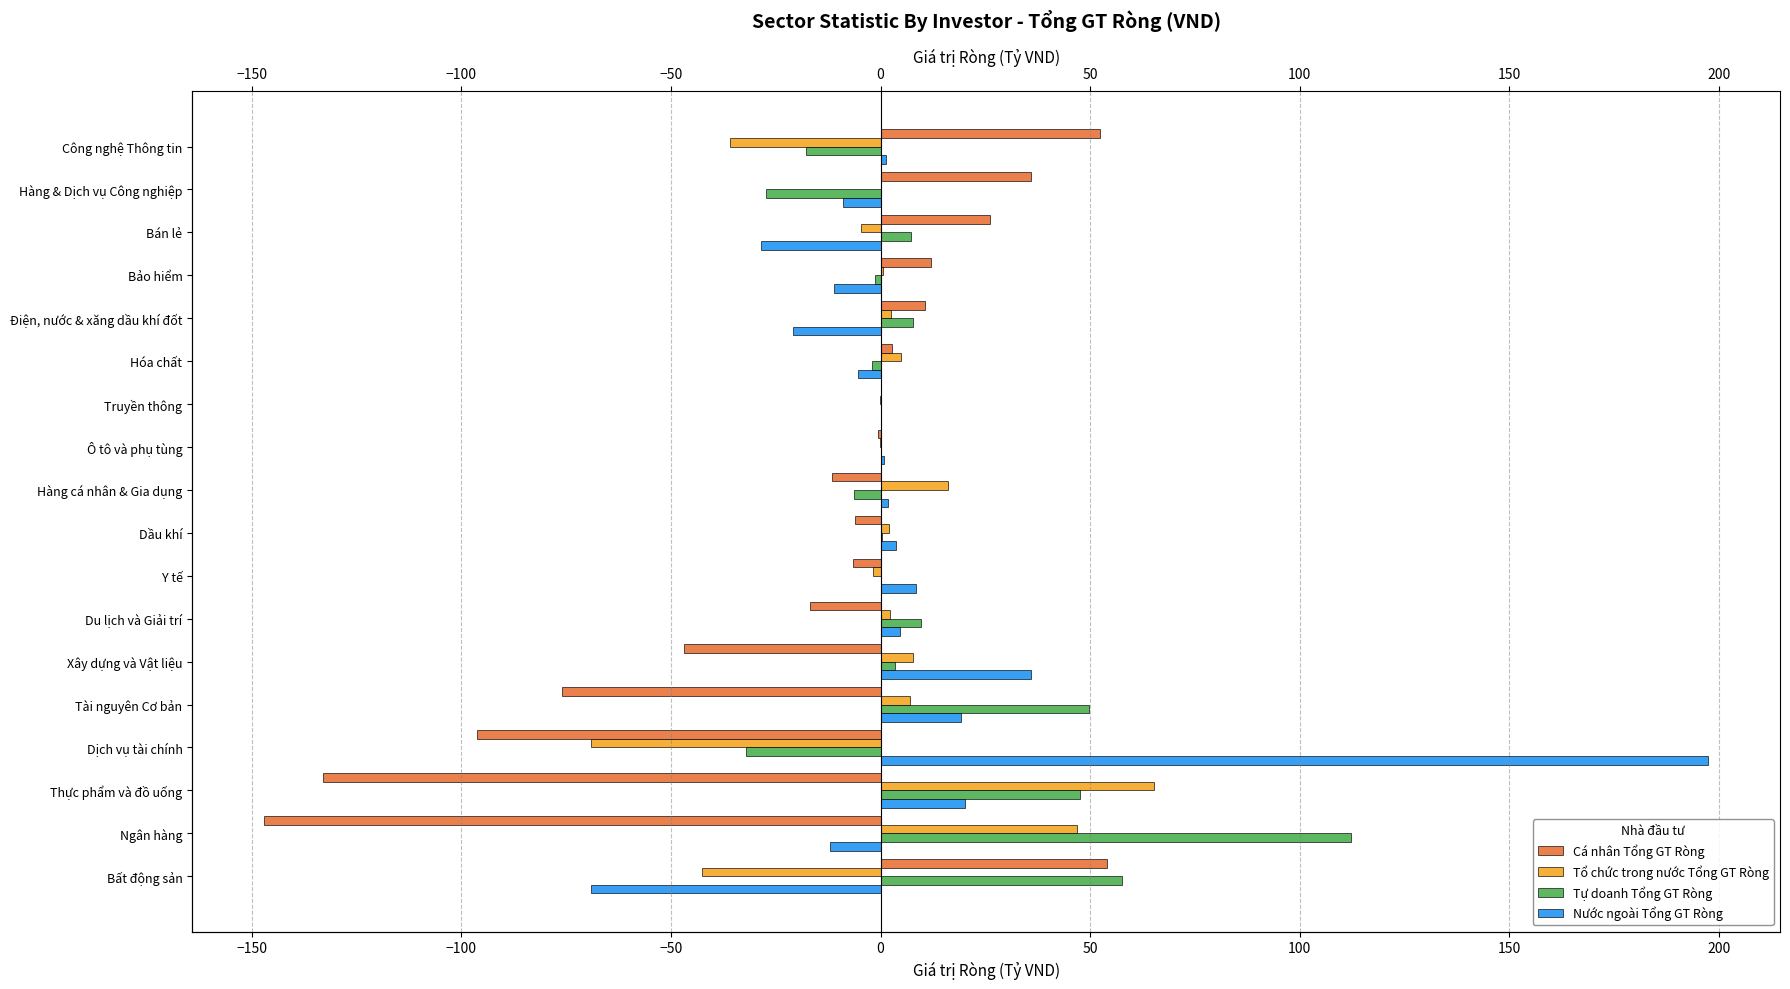

How many groups of bars are there?

18